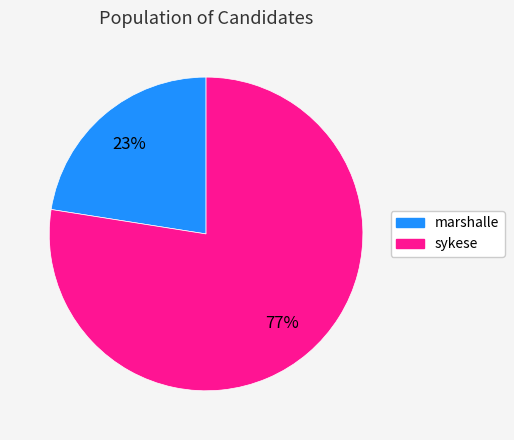

Rank the categories by value from highest to lowest.

sykese, marshalle